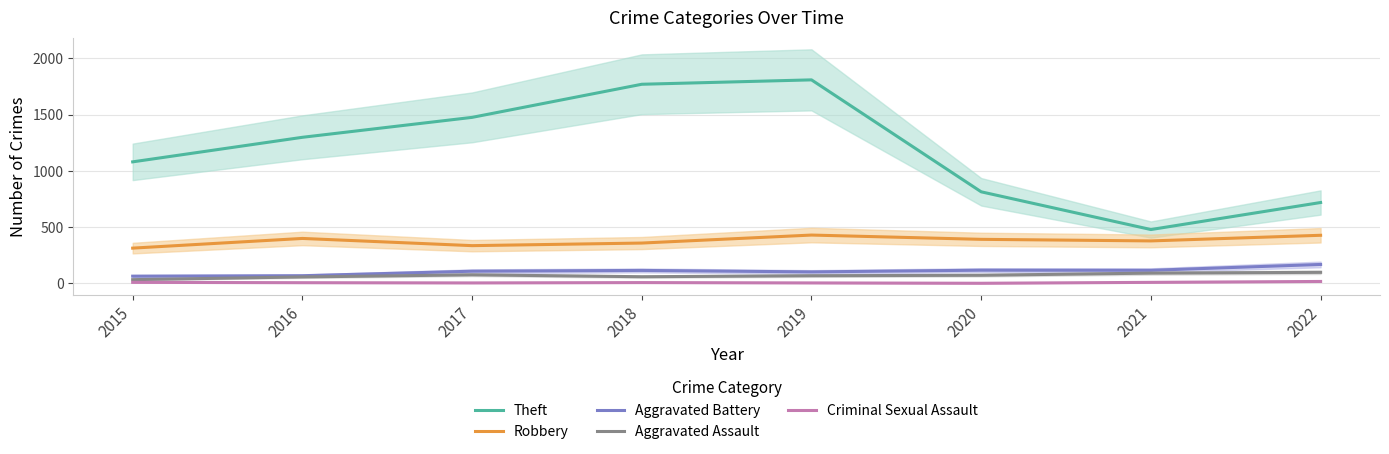

How many values in the Theft series are below 1298?

4